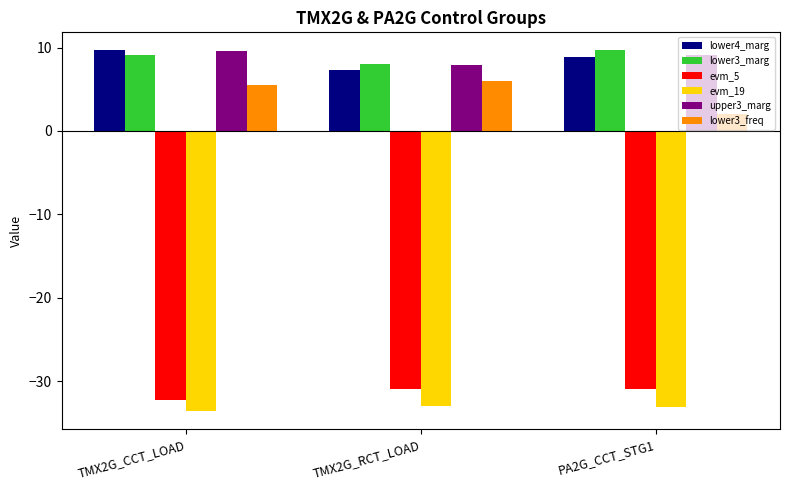

What is the difference between the maximum and minimum values in the lower3_marg series?

1.6